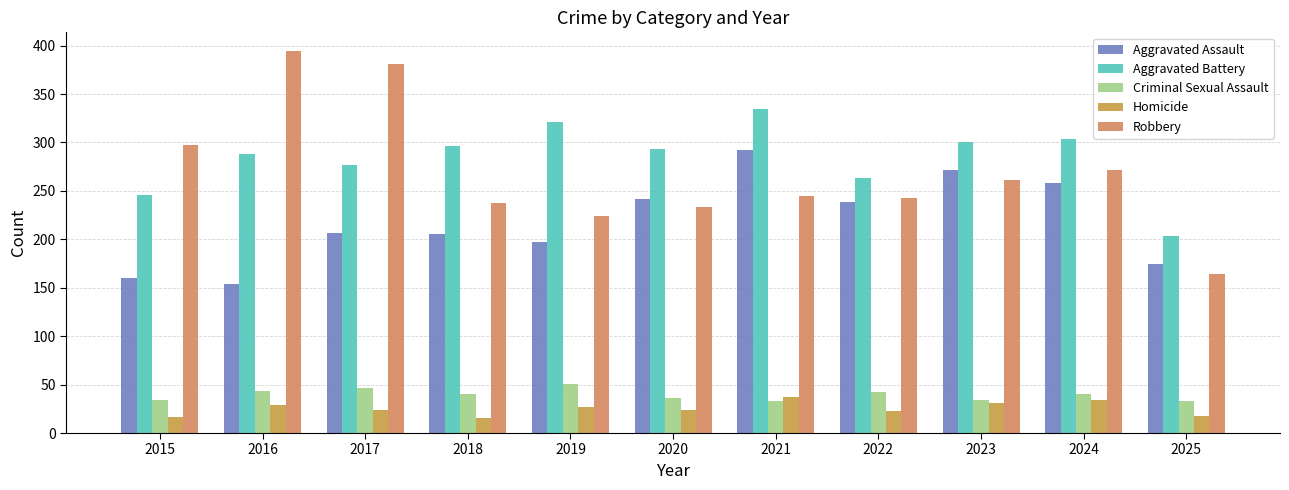

What is the highest value of the Aggravated Battery series?

335